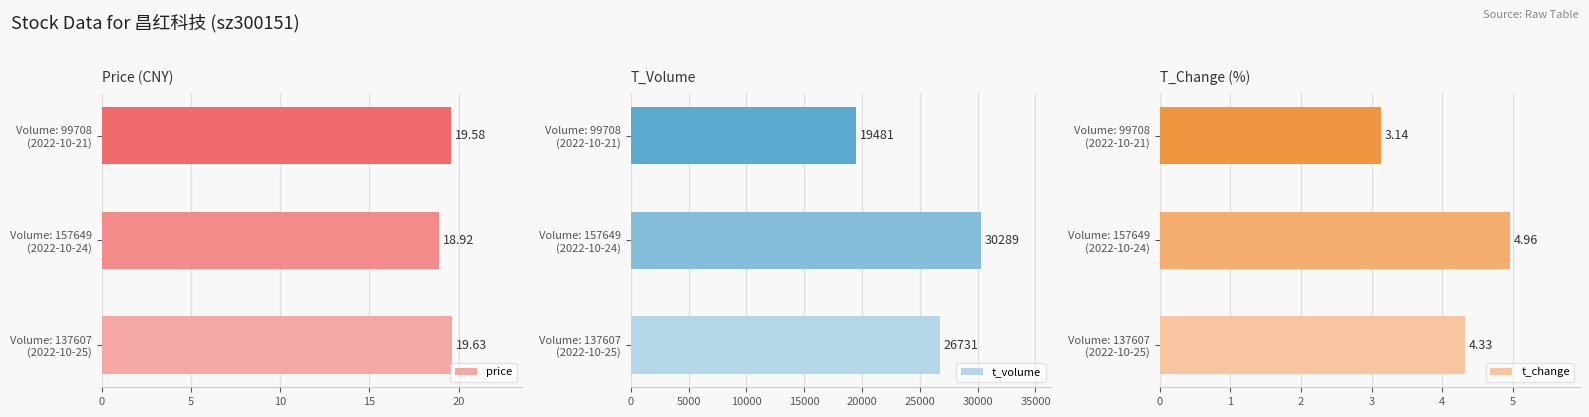

How many values in the t_change series are below 4?

1